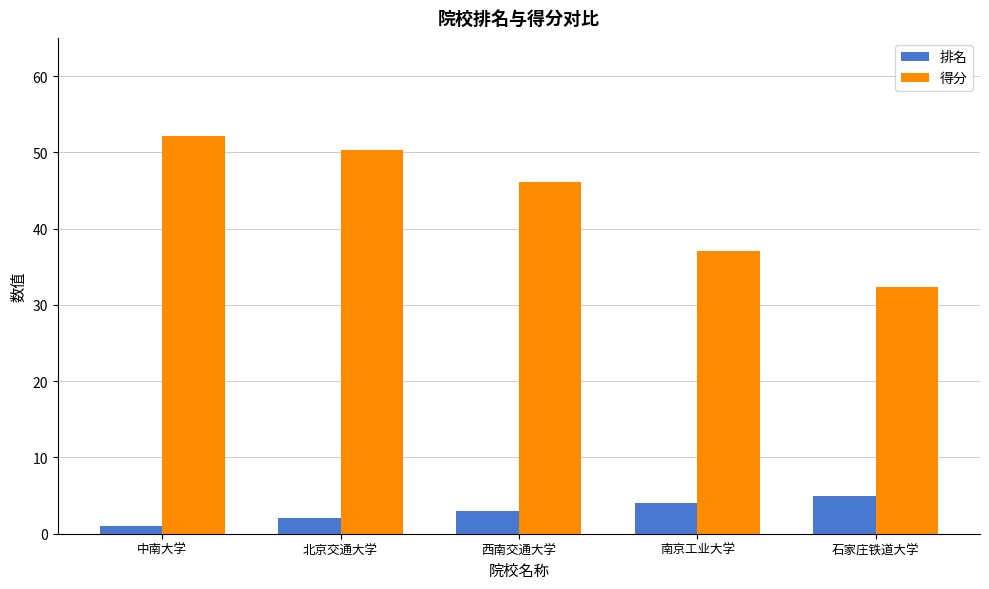

The value of 排名 at 北京交通大学 is 2.0. True or false?

True